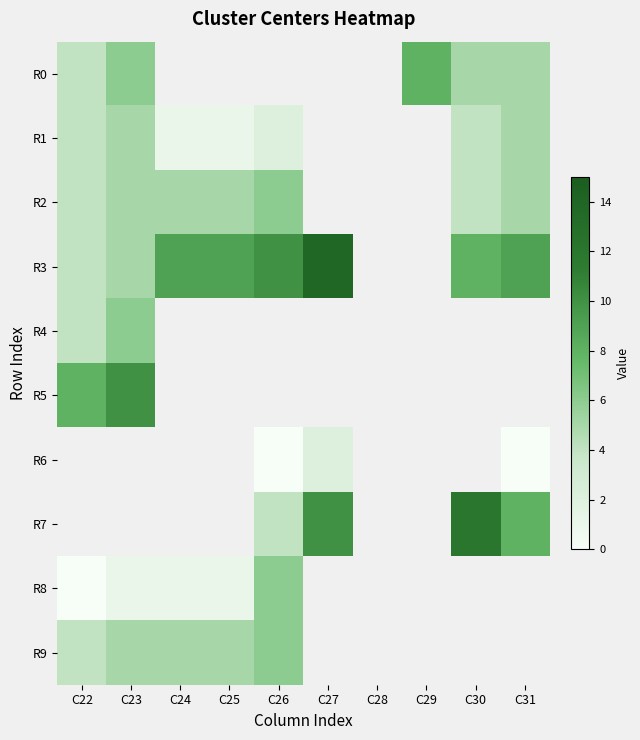

Between C23 and C31, which series saw the biggest shift?

R3